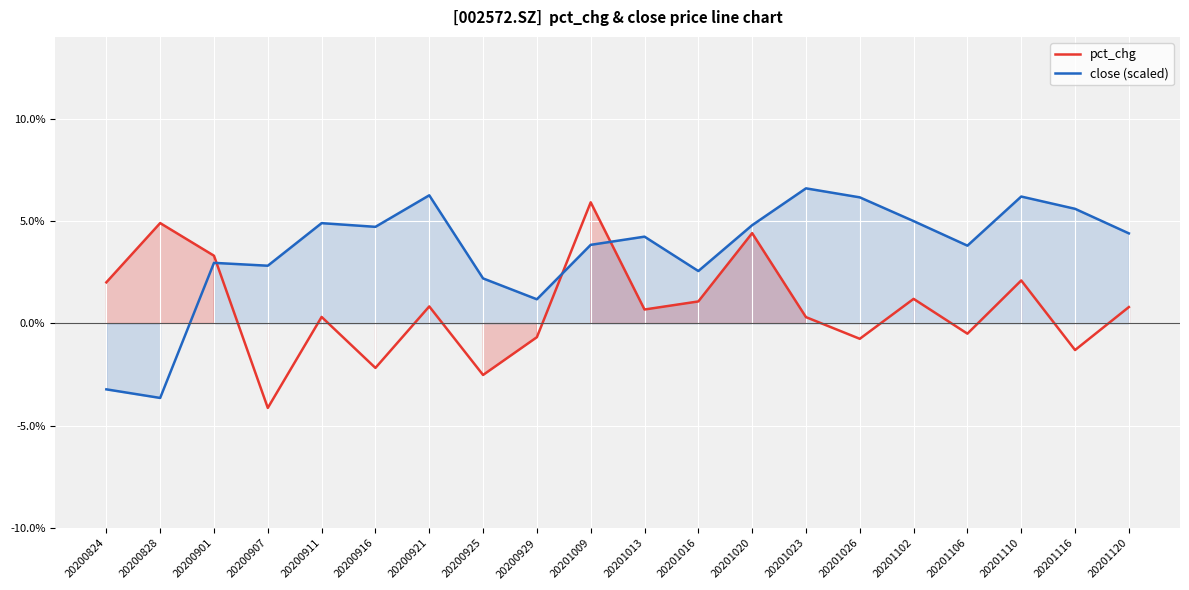

How many intersections are there between pct_chg and close (scaled)?

3